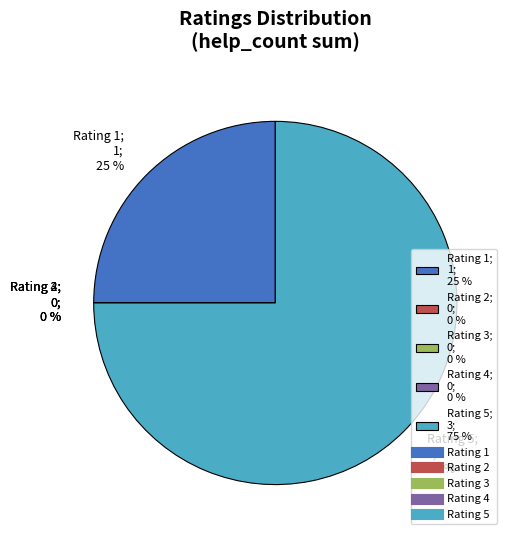

How many segments does this pie chart have?

5